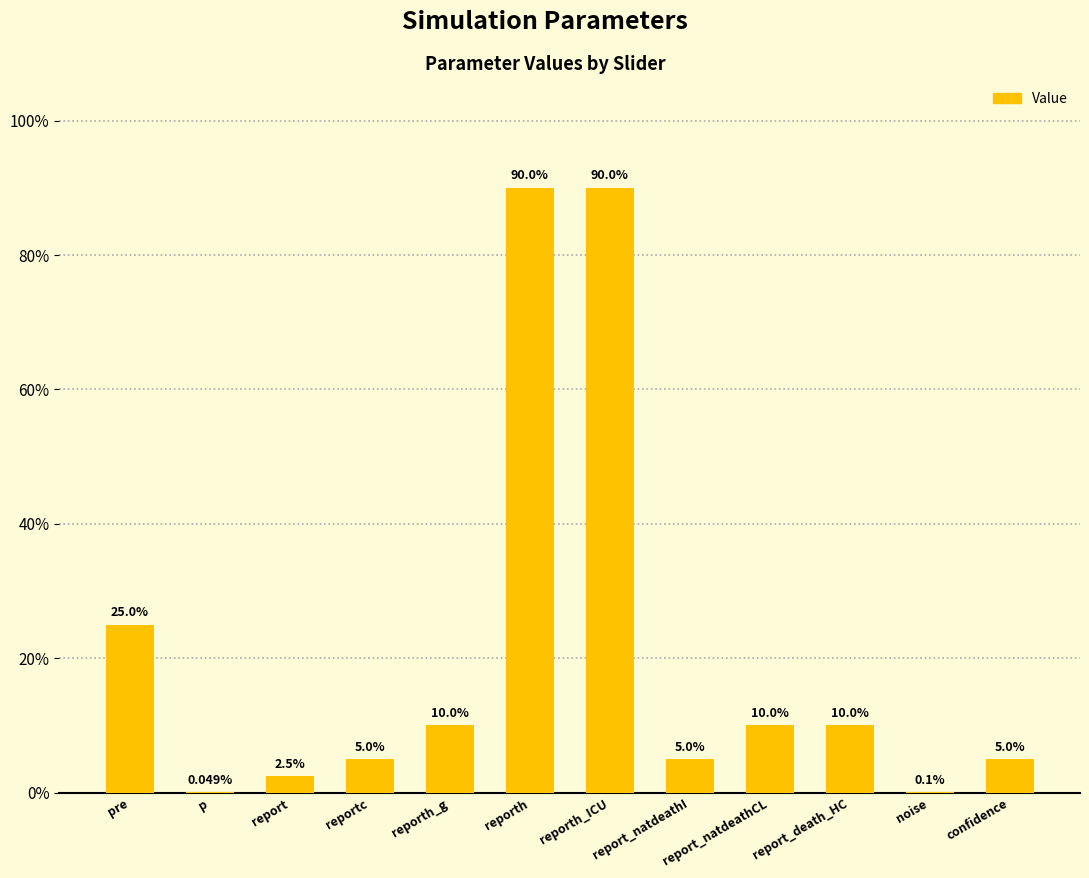

Is it true that the value at reporth_ICU is 120.9?

False